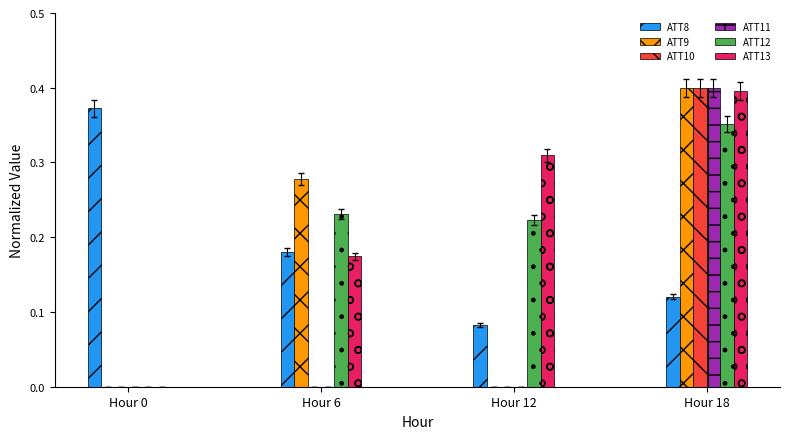

What is the sum of all ATT9 values?

0.7